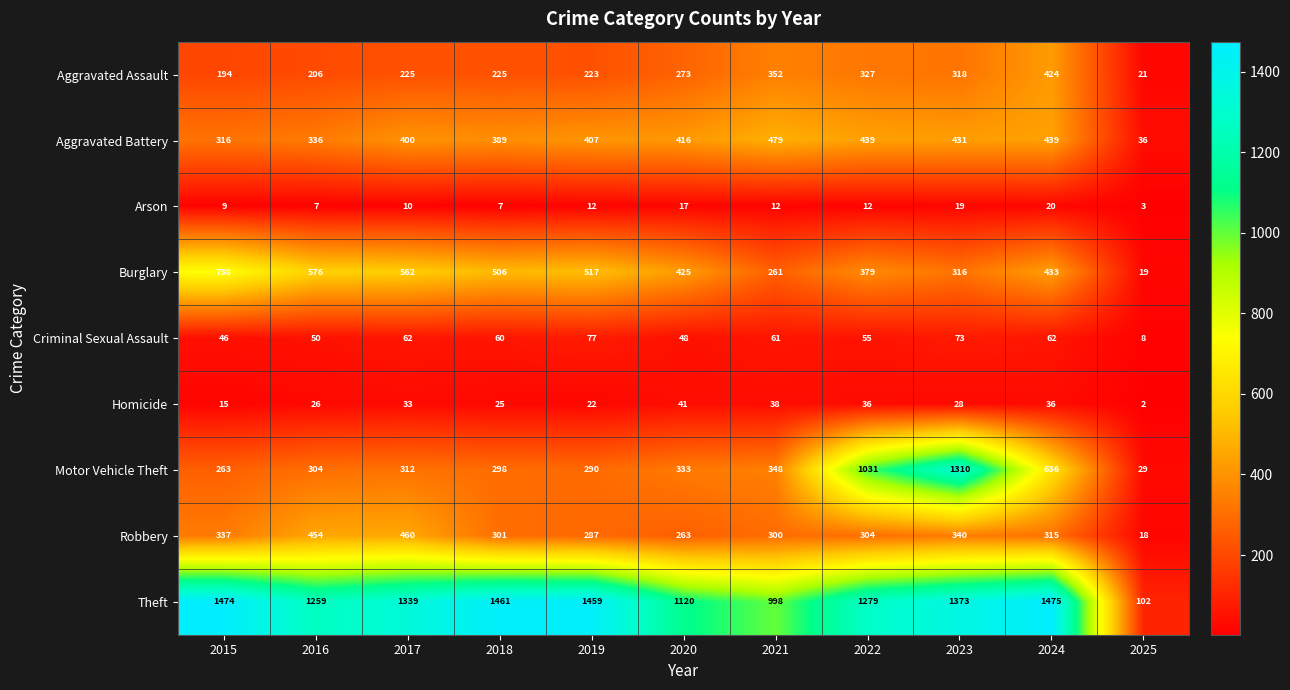

What is the difference between the Homicide values at 2015 and 2016?

11